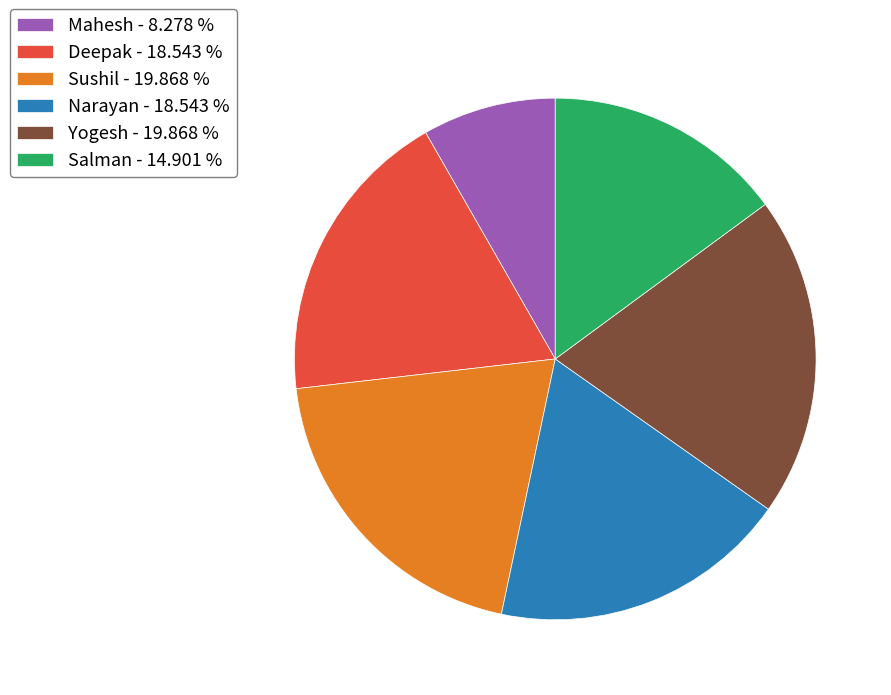

Do Yogesh and Salman together represent more than half of the pie?

No